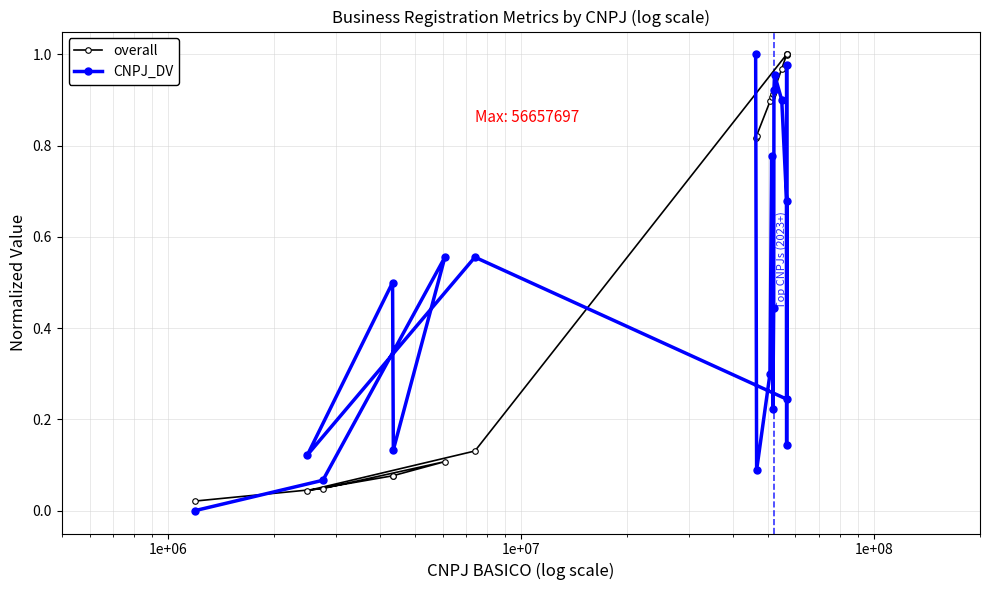

Rank the series by their average value, from lowest to highest.

CNPJ_DV, overall